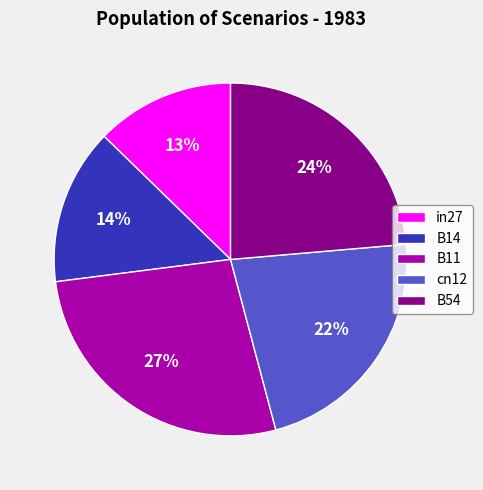

Which has a higher value, B14 or B54?

B54